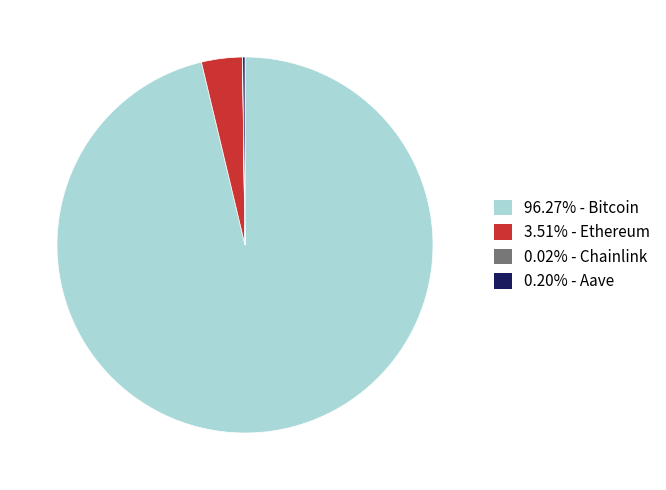

Is 3.51% - Ethereum the majority of the pie?

No